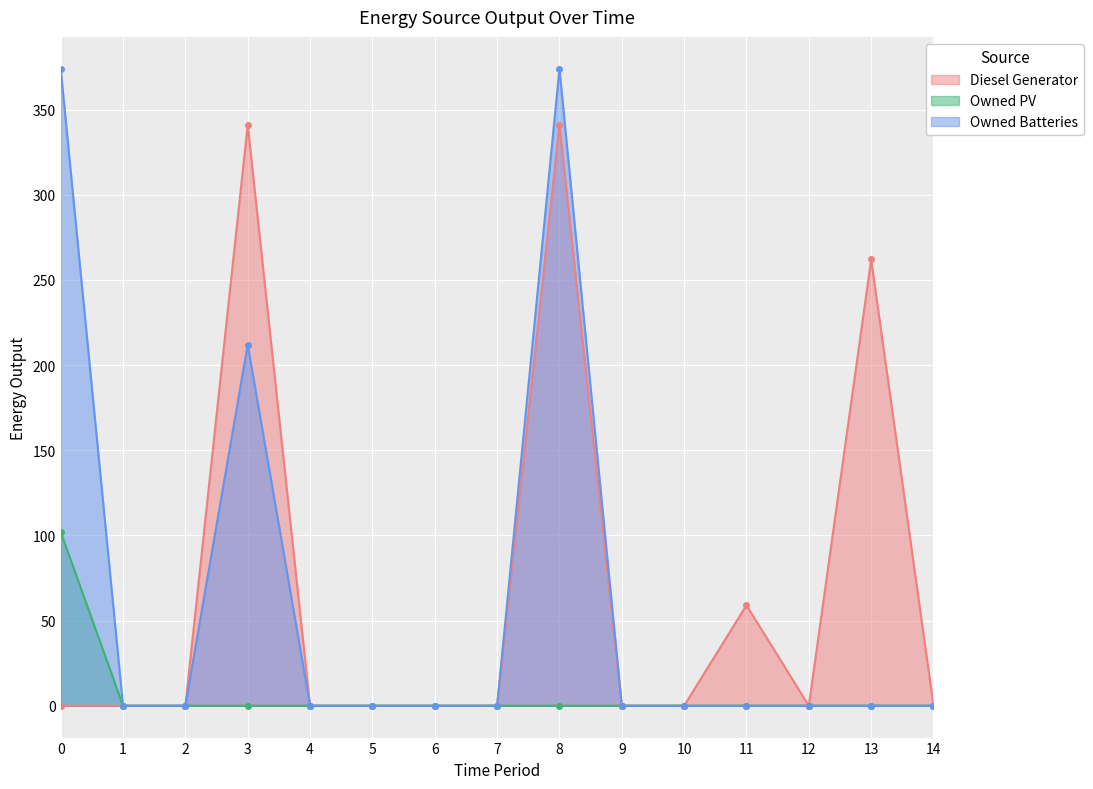

Is it true that Owned PV equals 56 at 9?

False